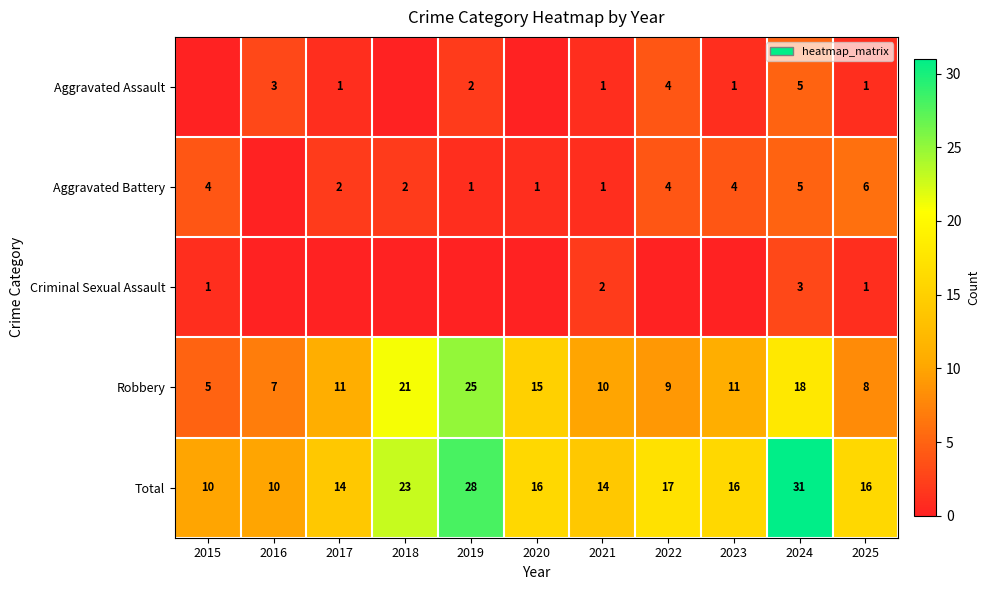

What is the spread (max minus min) of values at 2024?

28